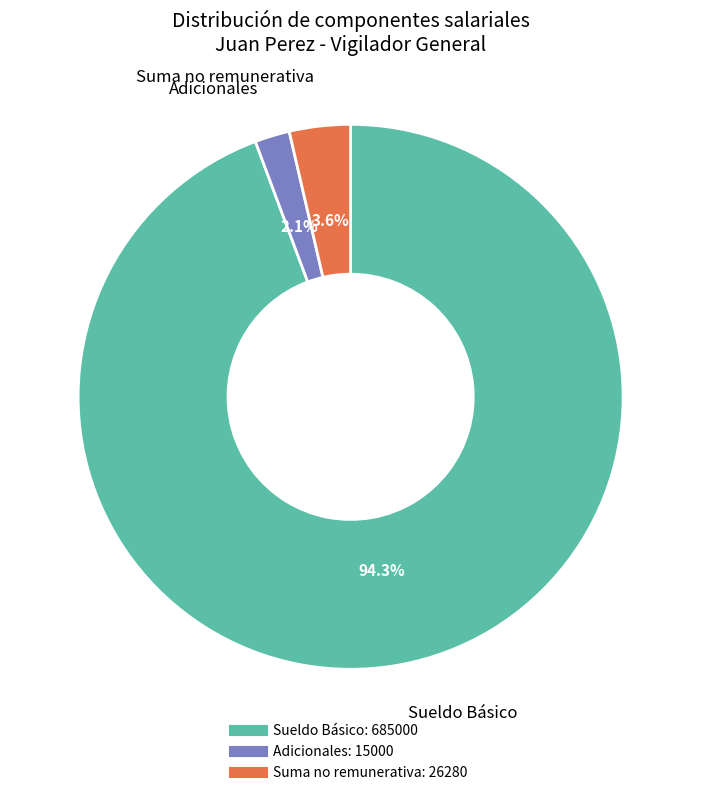

To the nearest percent, what is the difference between the largest and smallest slice percentages?

92%